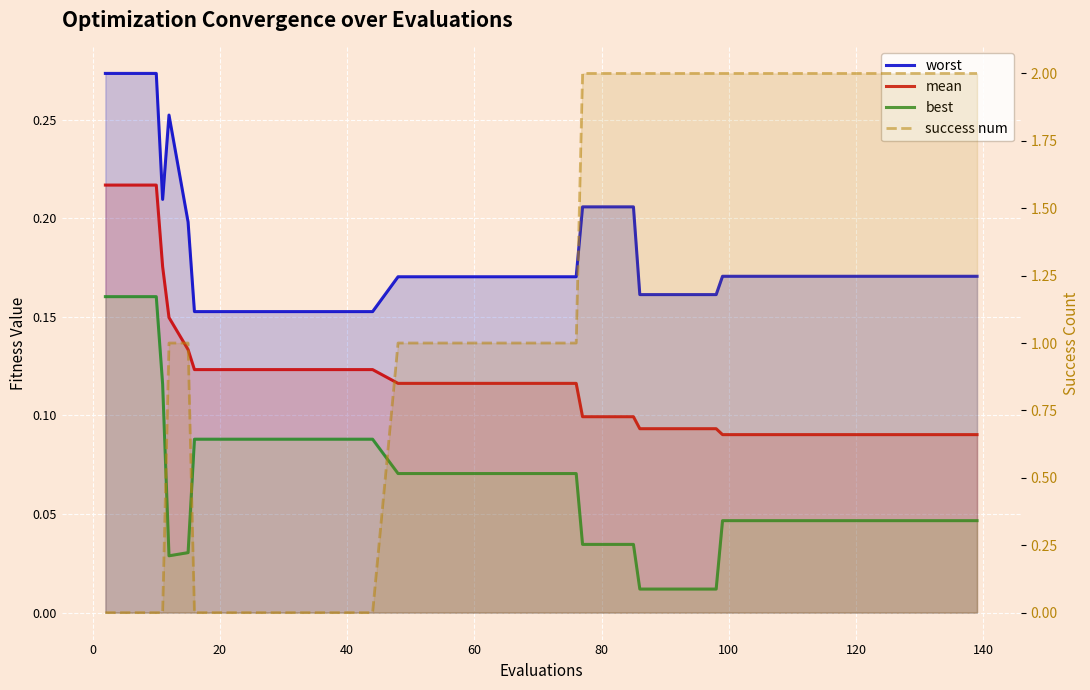

What is the highest value of the mean series?

0.2